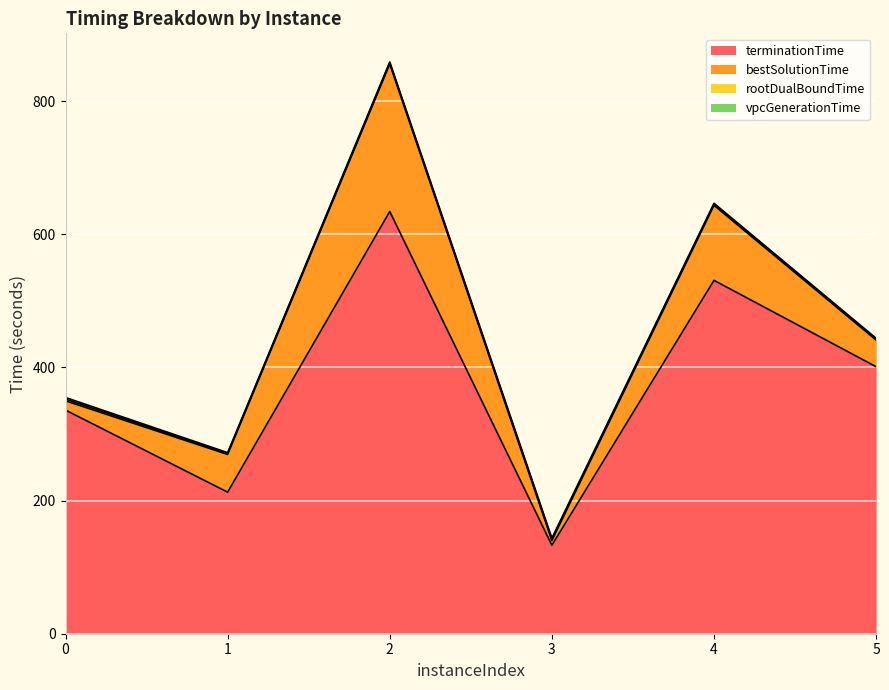

What is the difference between the rootDualBoundTime values at 4 and 1?

0.2